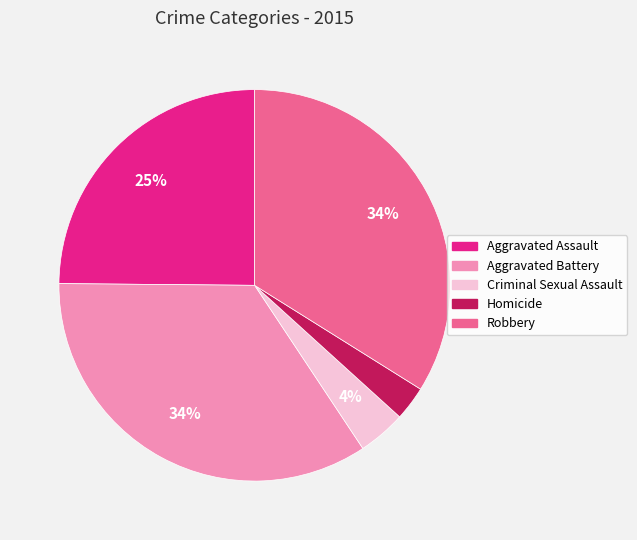

To the nearest percent, what is the average slice percentage?

20%